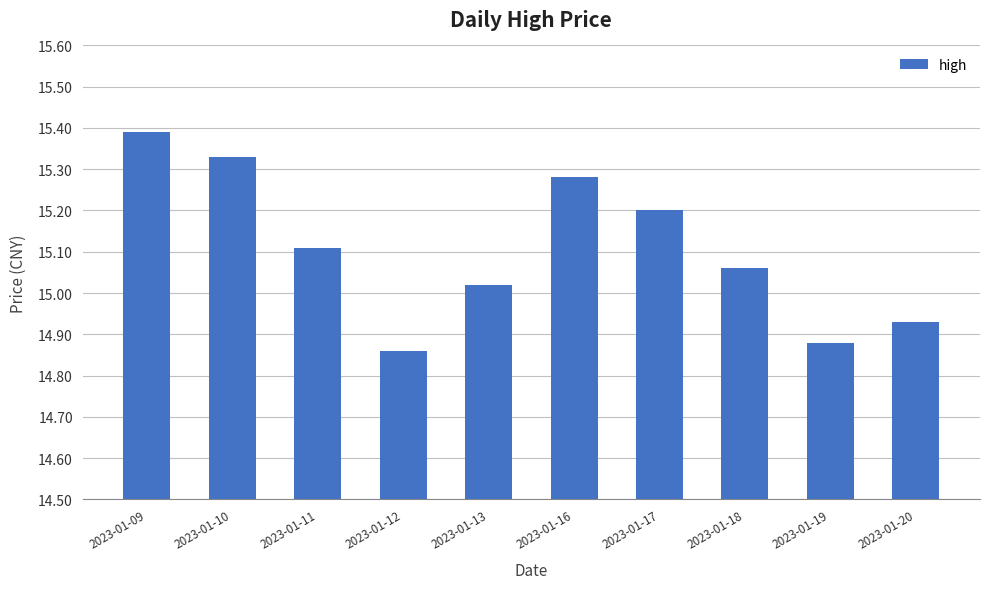

Where does the data first go above 15?

2023-01-09